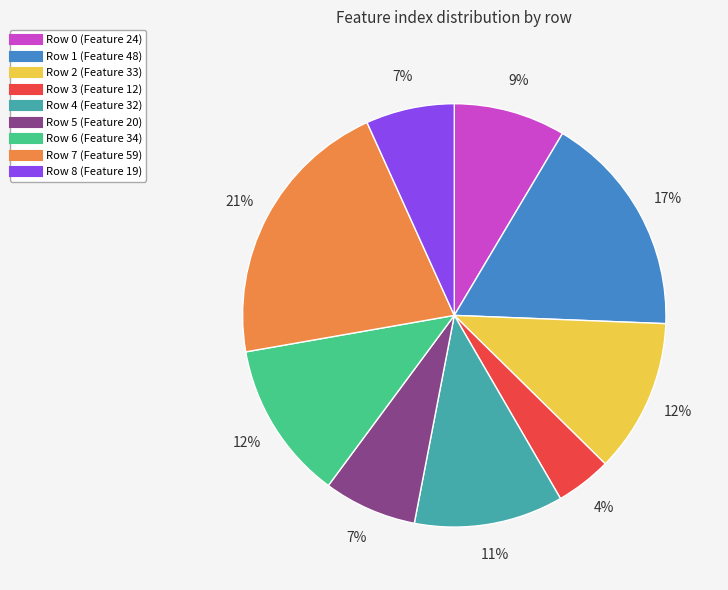

Does any single category account for the majority?

No